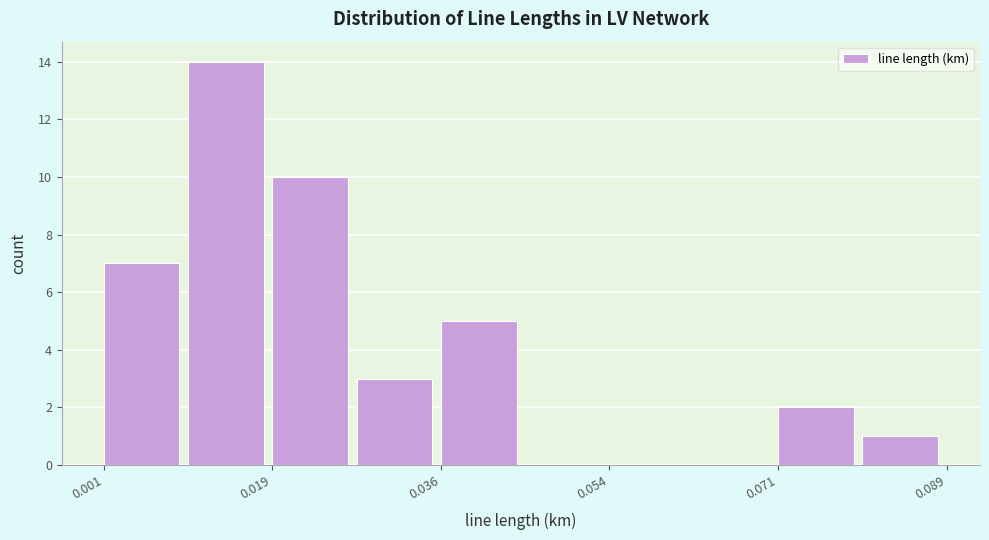

Reading left to right, list every bar in this chart as the range it spans on the x-axis followed by its height. Neither the bar edges nor the heights are printed on the chart, so give them approximately, as read against the axes.

0.002 to 0.010: 7
0.010 to 0.018: 14
0.018 to 0.028: 10
0.028 to 0.036: 3
0.036 to 0.044: 5
0.044 to 0.054: 0
0.054 to 0.062: 0
0.062 to 0.072: 0
0.072 to 0.080: 2
0.080 to 0.088: 1